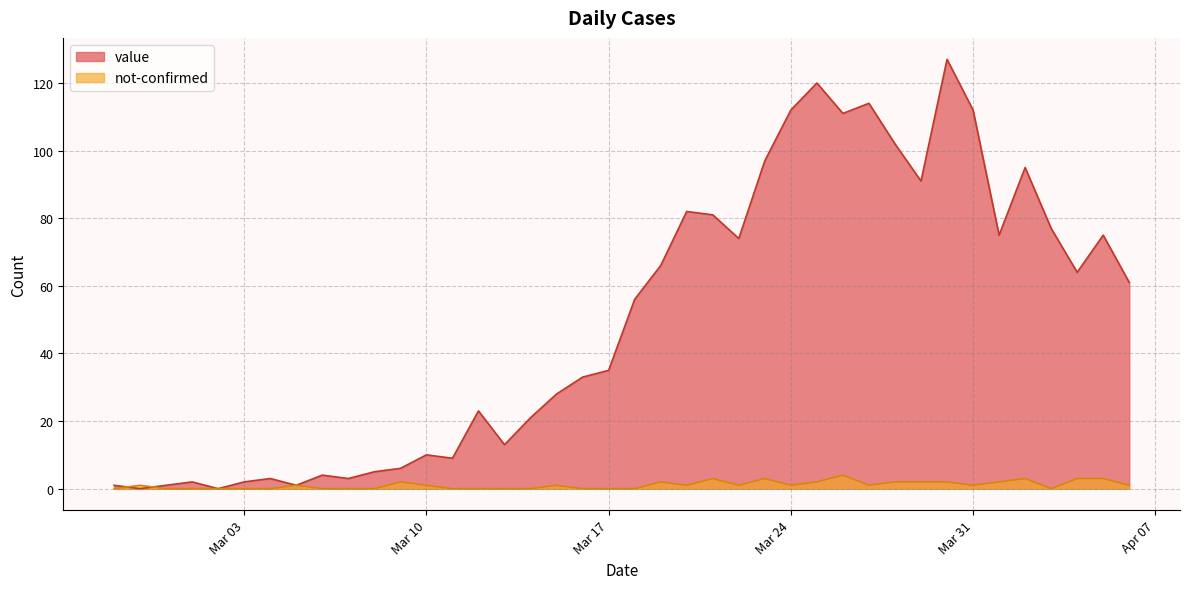

Which series has the widest spread of values?

value